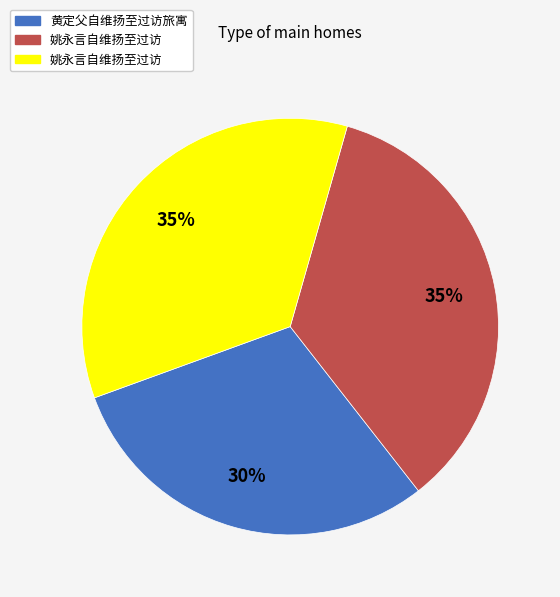

To the nearest percent, what is the average slice percentage?

33%